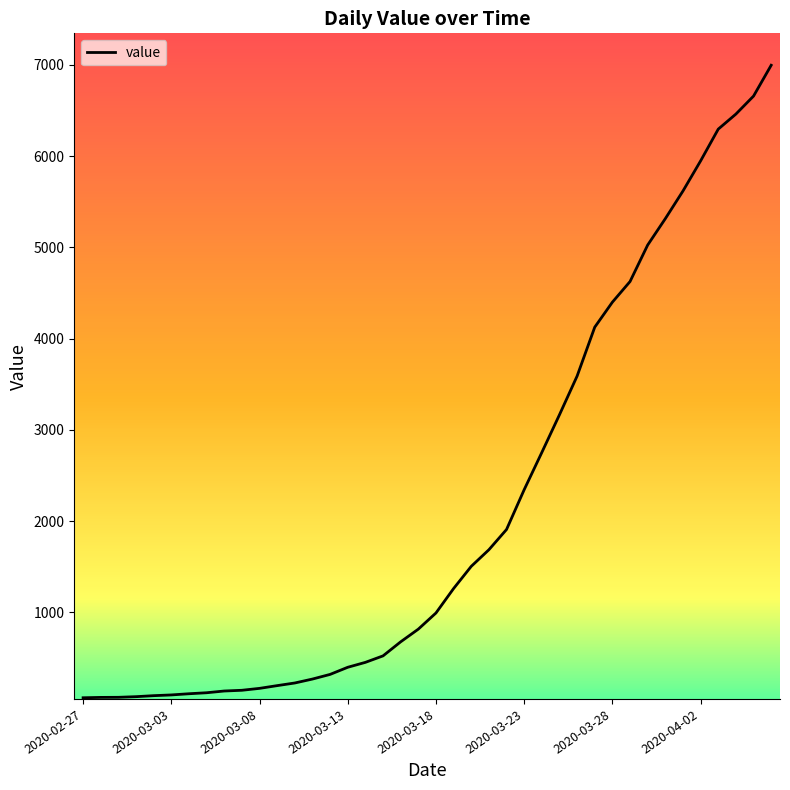

What is the greatest value displayed?

6995